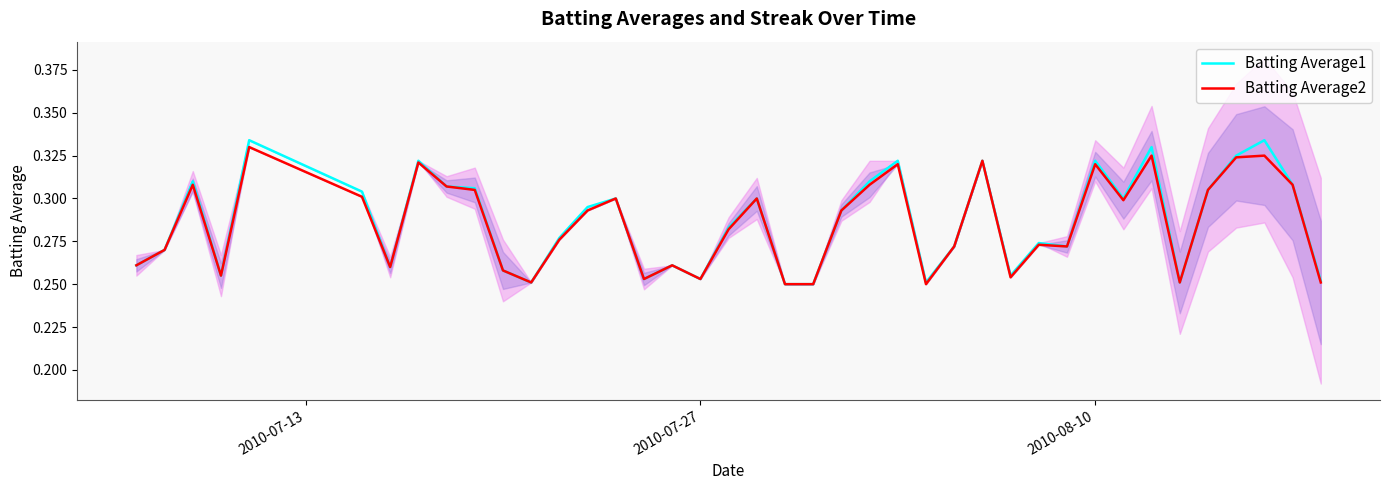

How many Batting Average2 values are between 0 and 1?

40